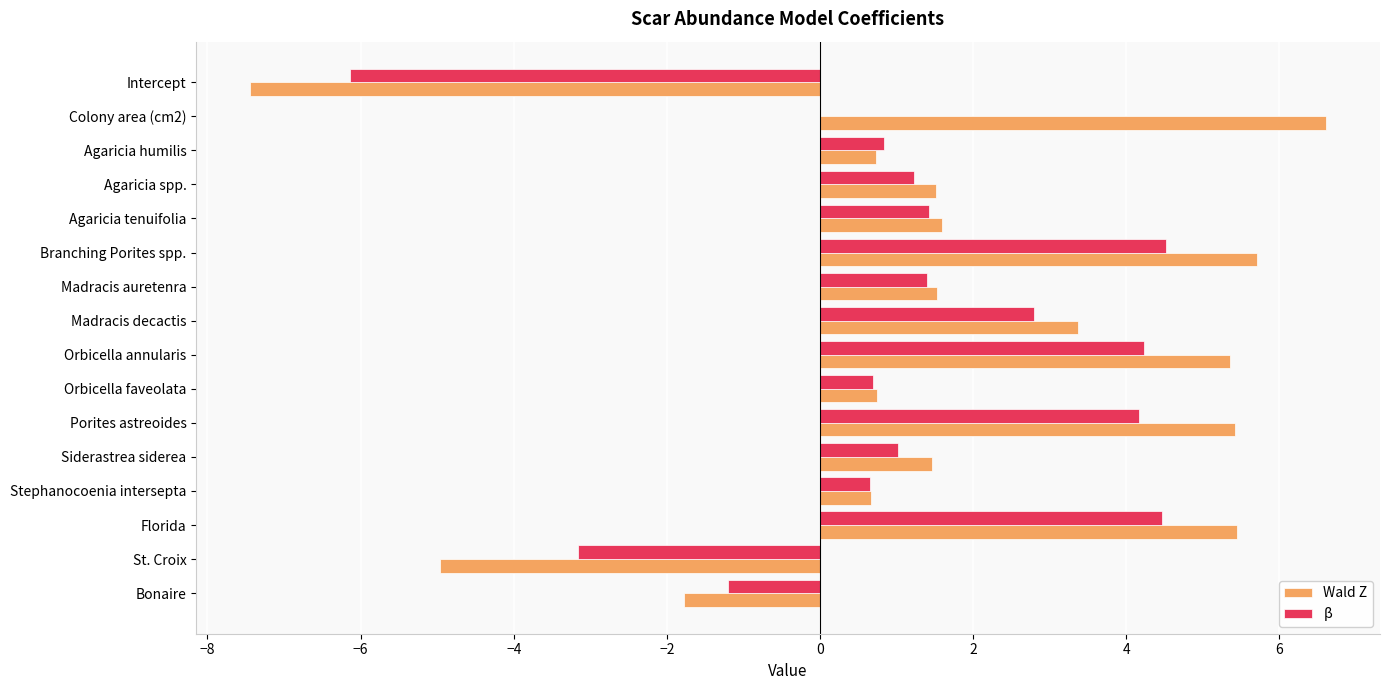

Is it true that Wald Z equals 1.6 at Colony area (cm2)?

False